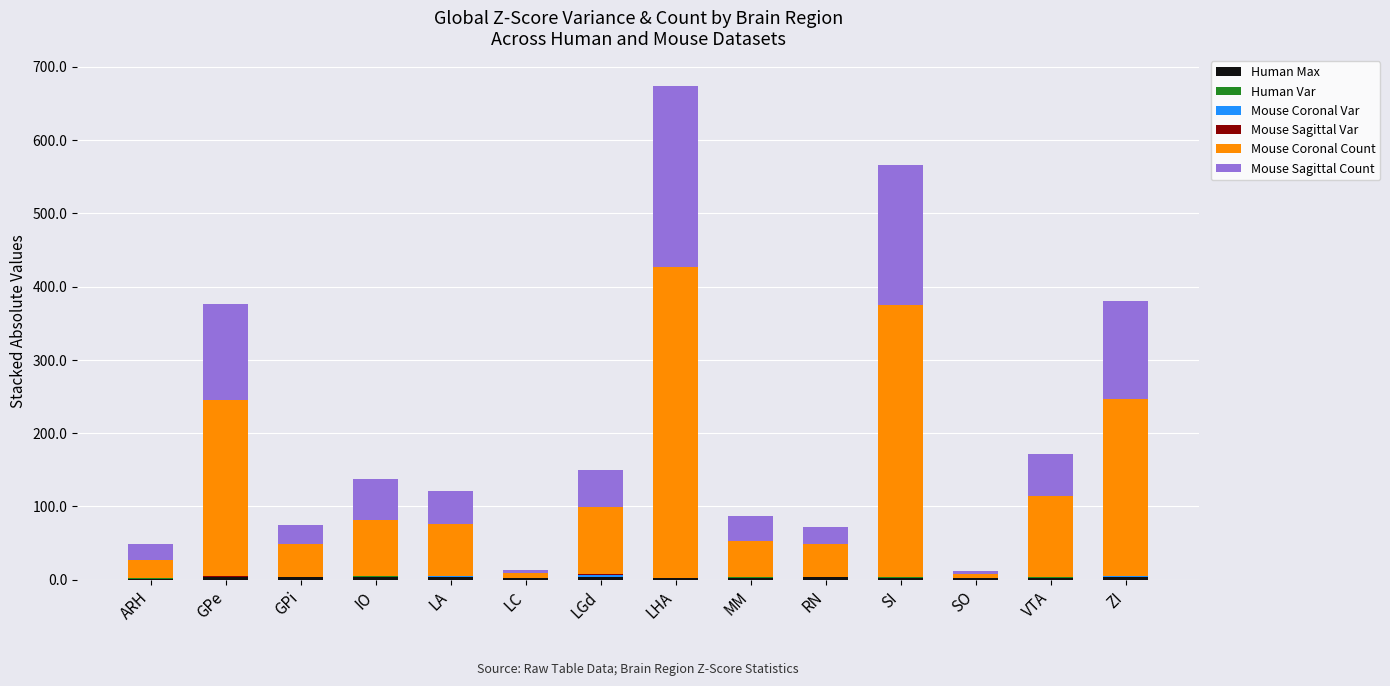

At which category is the sum across all series the highest?

LHA